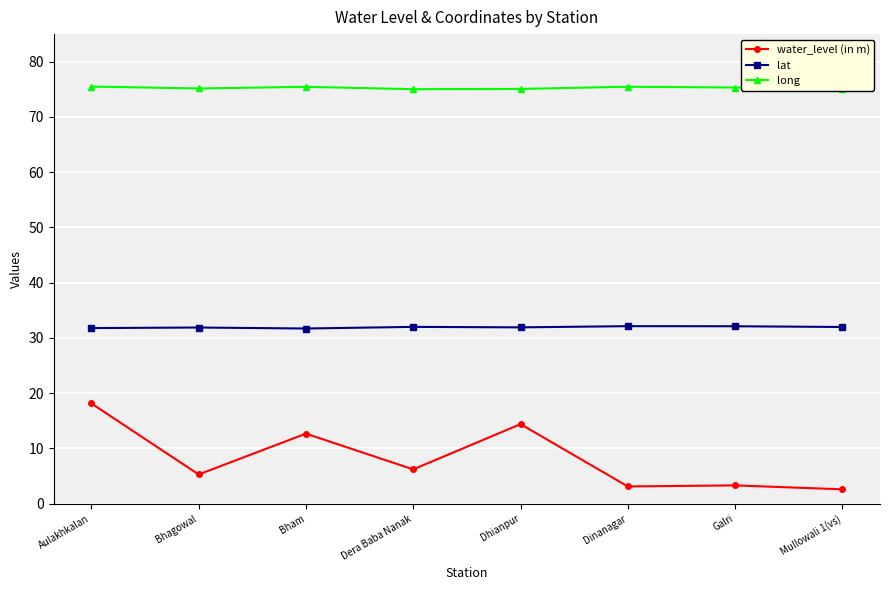

Which category has the highest value across all series?

Aulakhkalan